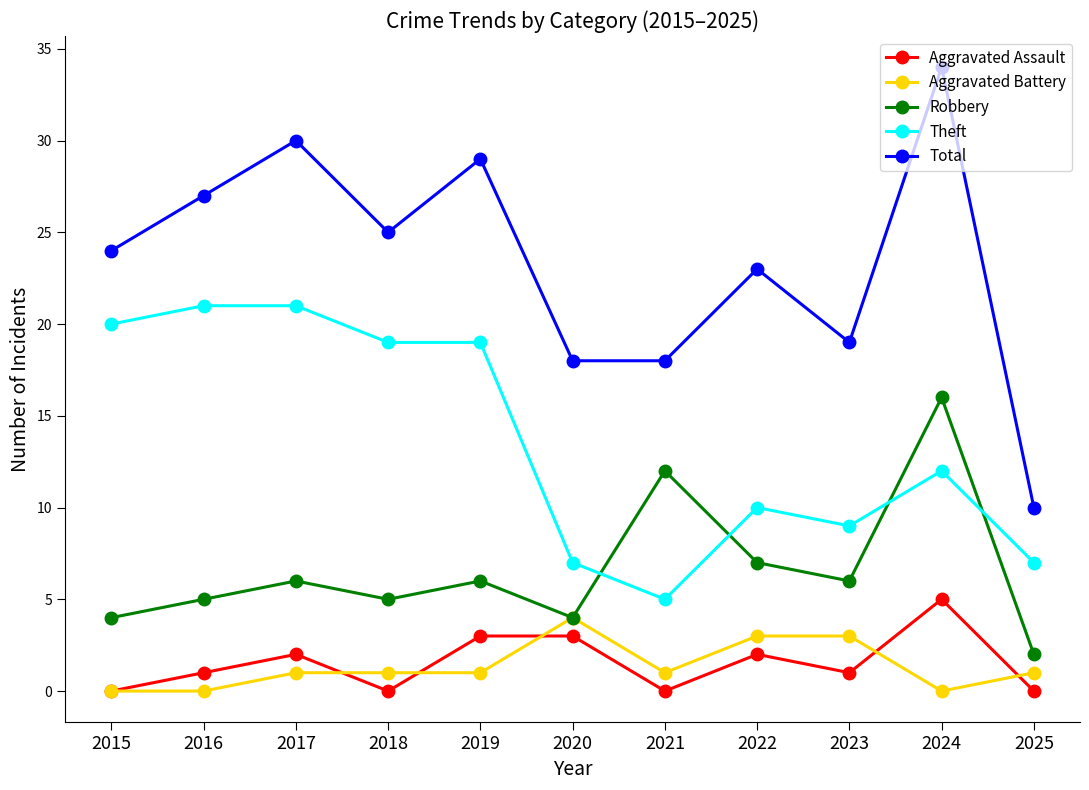

The Robbery series shows 5 at 2018. True or false?

True